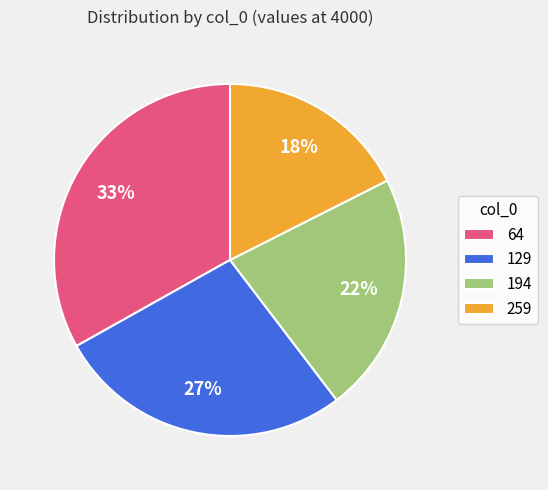

What percentage is the 194 slice, to the nearest percent?

22%